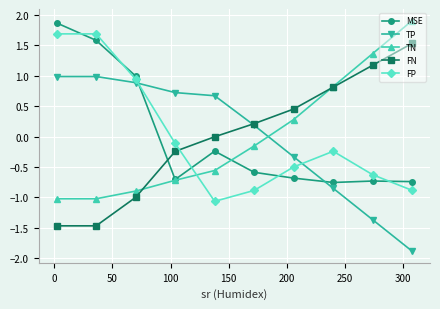

What is the value of the FP point at the 3rd from the left?

0.9